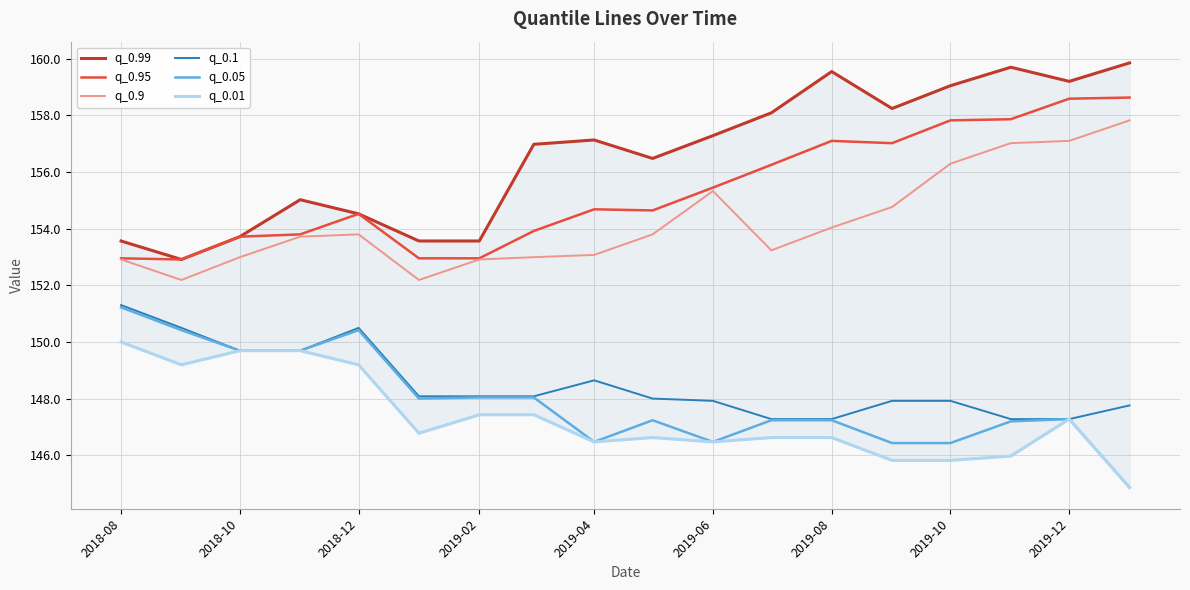

How many lines are shown in the chart?

6